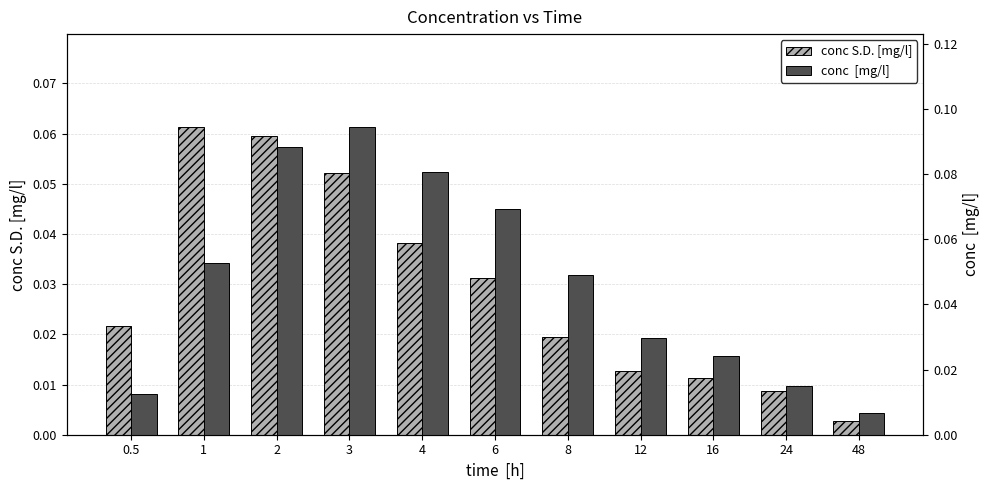

The value of conc  [mg/l] at 24 is 0.0. True or false?

False